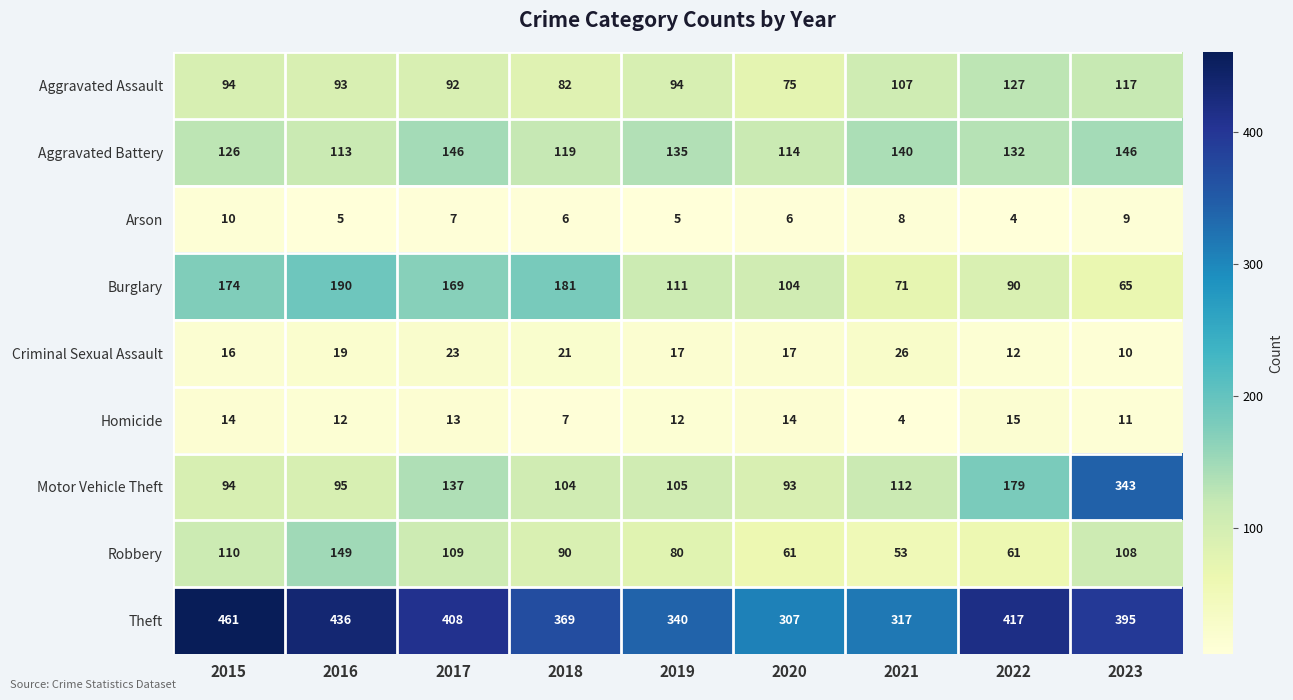

At which label is Aggravated Battery closest to 129?

2015